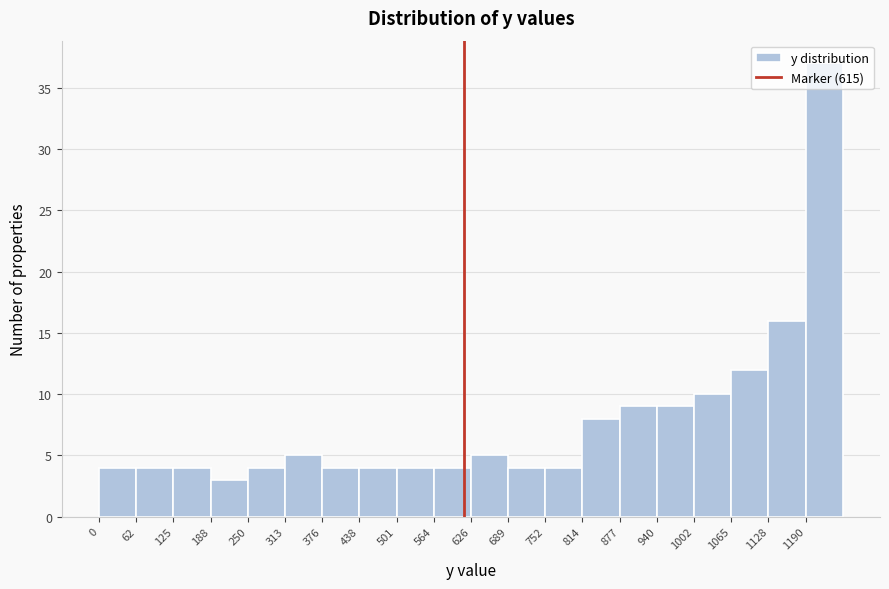

Reading left to right, list every bar in this chart as the range it spans on the x-axis followed by its height. Neither the bar edges nor the heights are printed on the chart, so give them approximately, as read against the axes.

0 to 60: 4
60 to 130: 4
130 to 190: 4
190 to 250: 3
250 to 310: 4
310 to 380: 5
380 to 440: 4
440 to 500: 4
500 to 560: 4
560 to 630: 4
630 to 690: 5
690 to 750: 4
750 to 810: 4
810 to 880: 8
880 to 940: 9
940 to 1000: 9
1000 to 1070: 10
1070 to 1130: 12
1130 to 1190: 16
1190 to 1250: 37